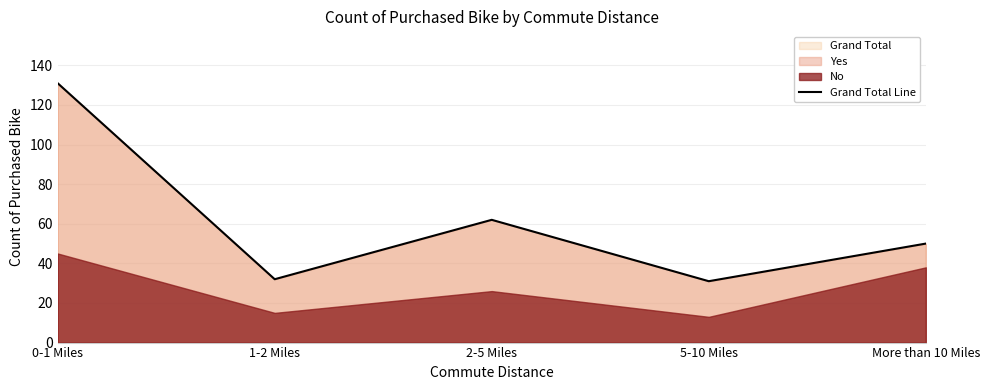

The Grand Total Line series shows 62 at 2-5 Miles. True or false?

True